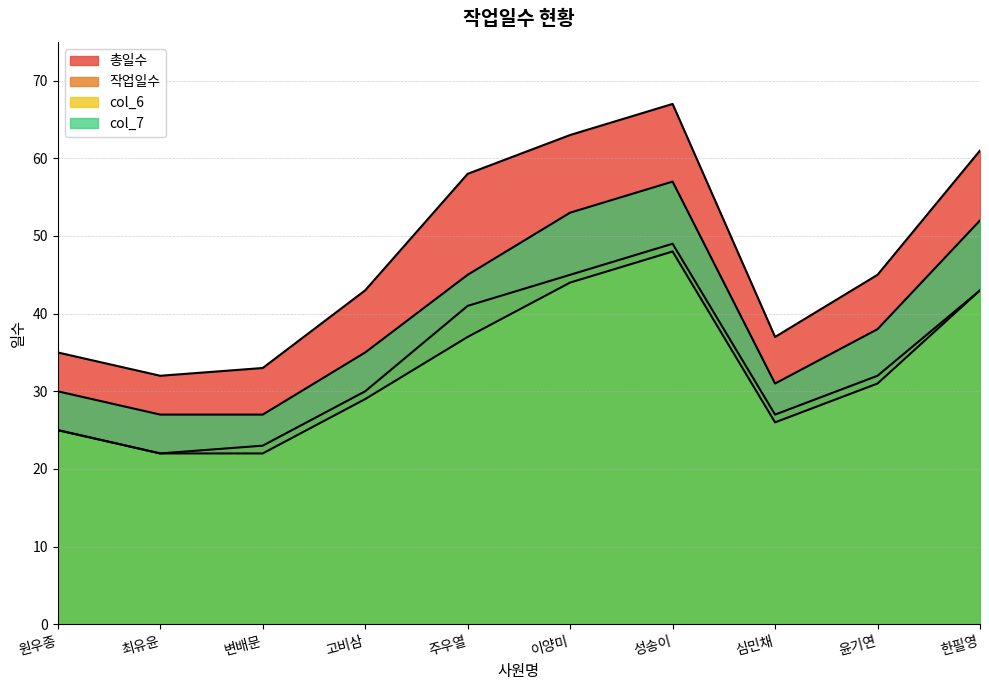

At which label does col_6 first exceed 31?

주우열